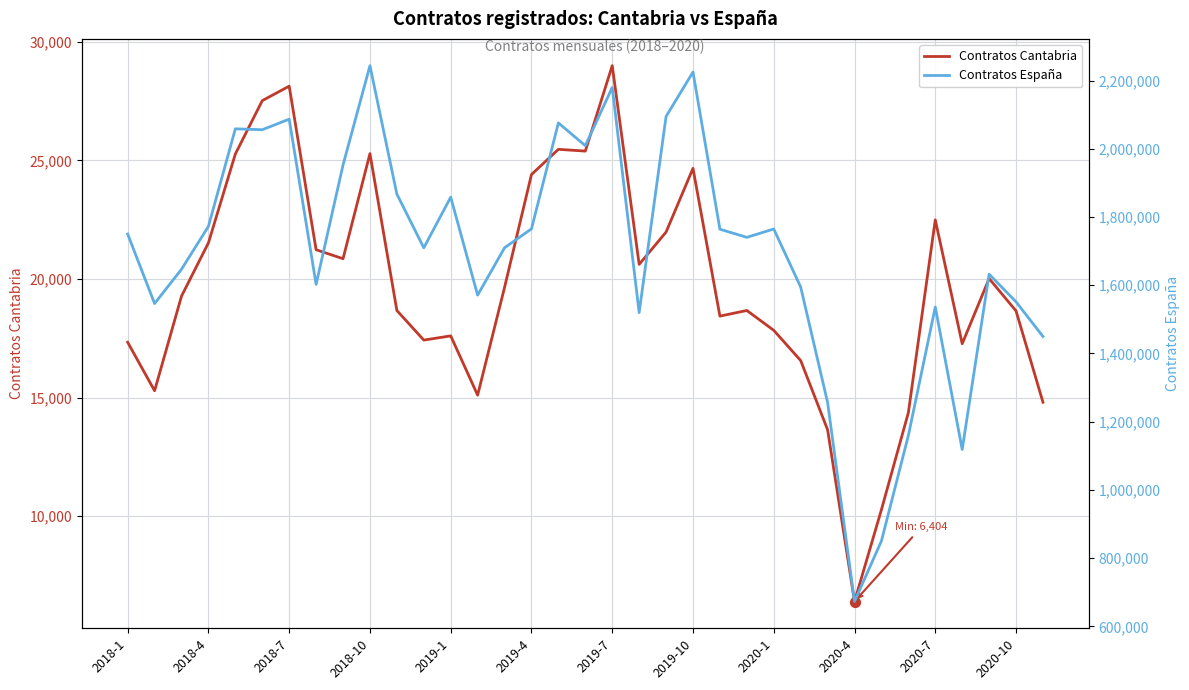

What are all the series names shown in the legend?

Contratos Cantabria, Contratos España